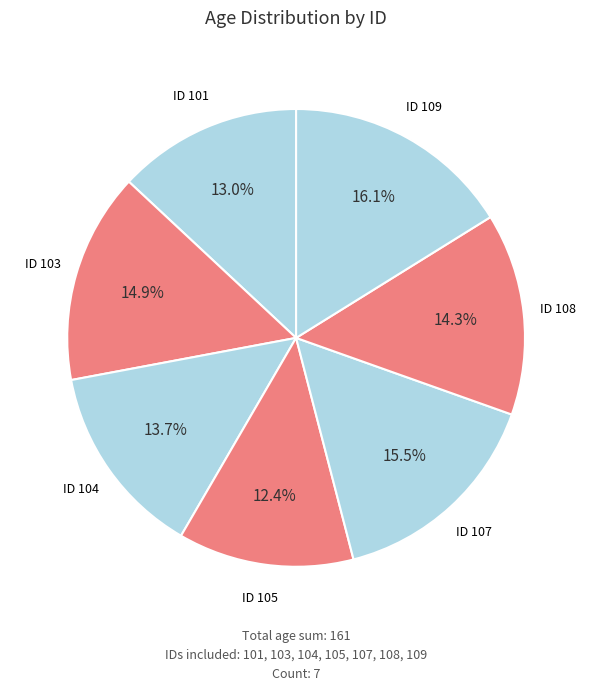

Between ID 101 and ID 108, which is larger?

ID 108